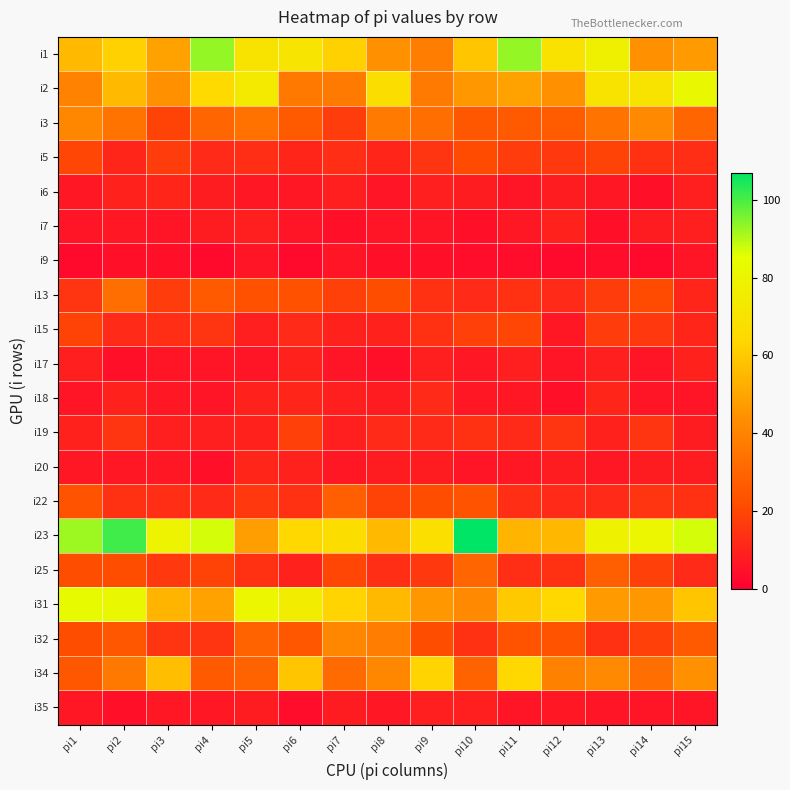

List the labels in order of i19 value, smallest first.

pi15, pi3, pi4, pi7, pi1, pi5, pi13, pi8, pi9, pi11, pi10, pi2, pi12, pi14, pi6